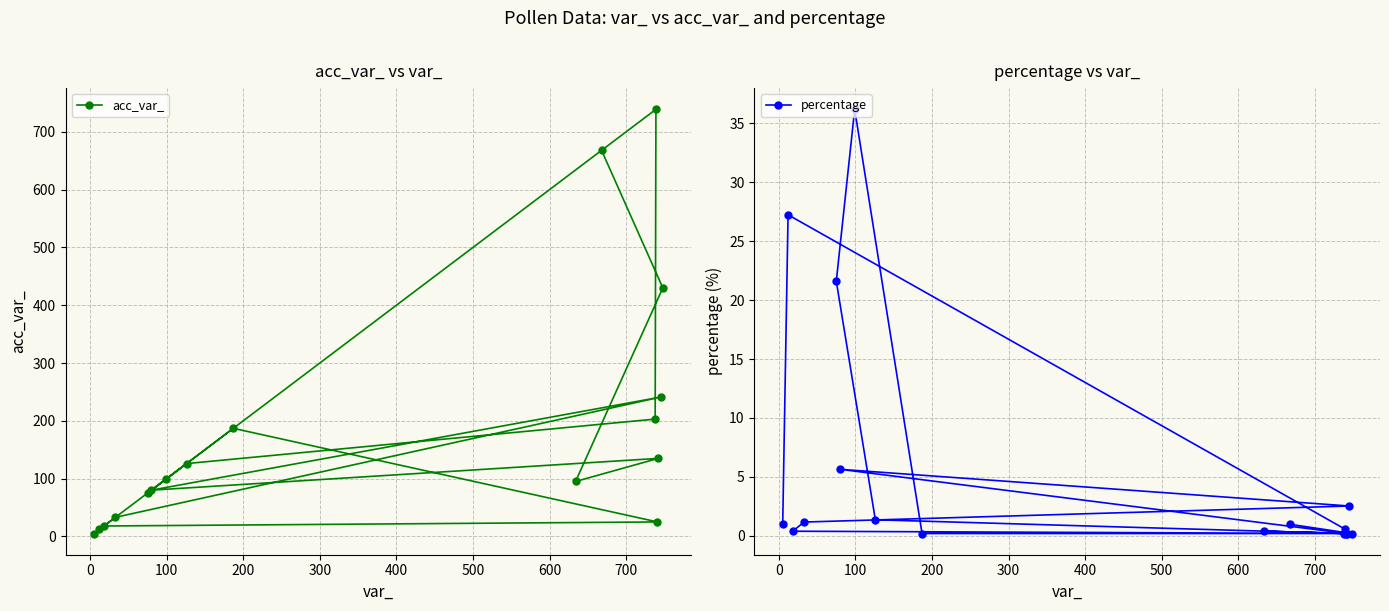

What is the highest value of the acc_var_ series?

739